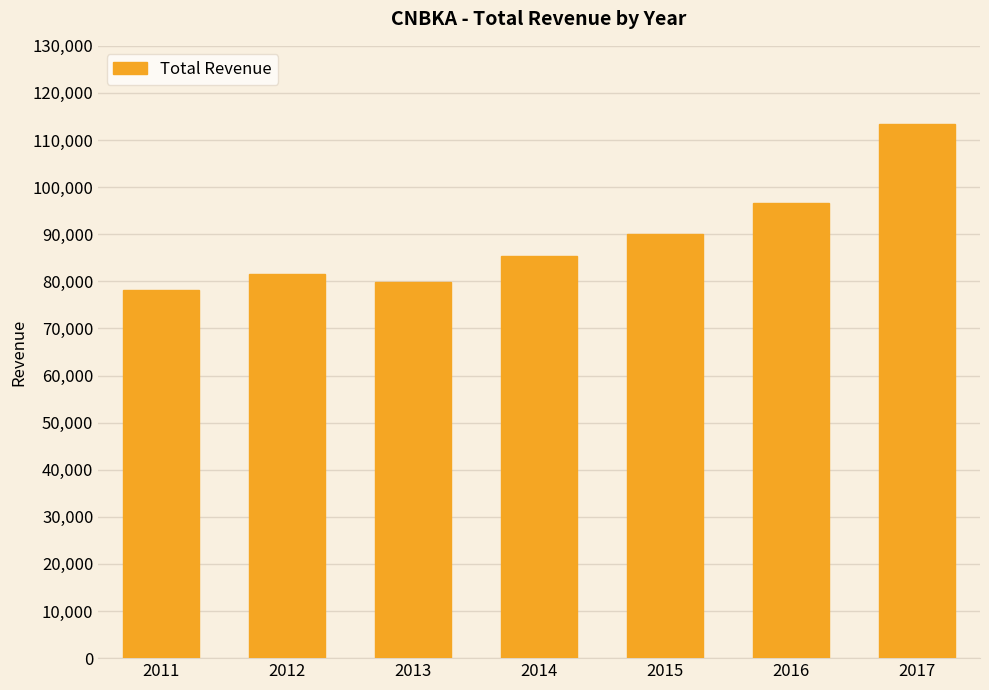

Rank the categories by value from highest to lowest.

2017, 2016, 2015, 2014, 2012, 2013, 2011